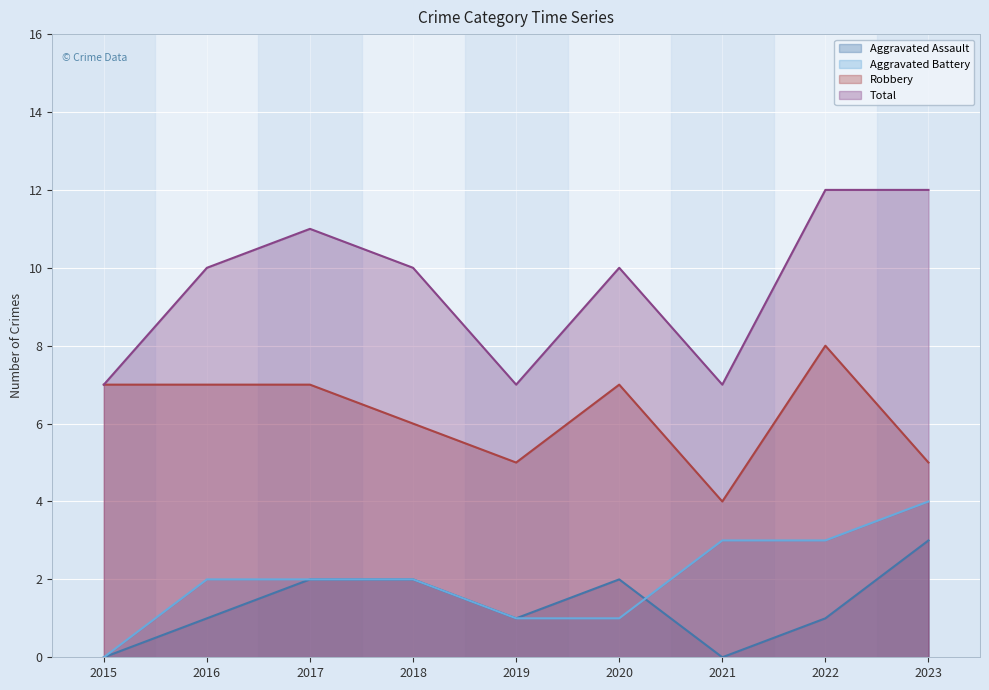

What is the difference between the maximum and second lowest values in the Total series?

5